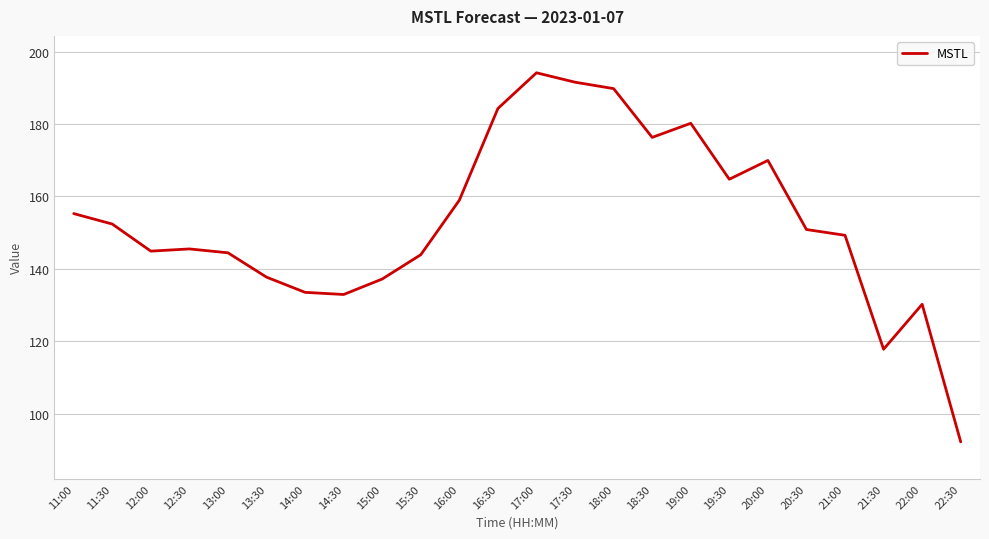

What is the greatest value displayed?

194.2